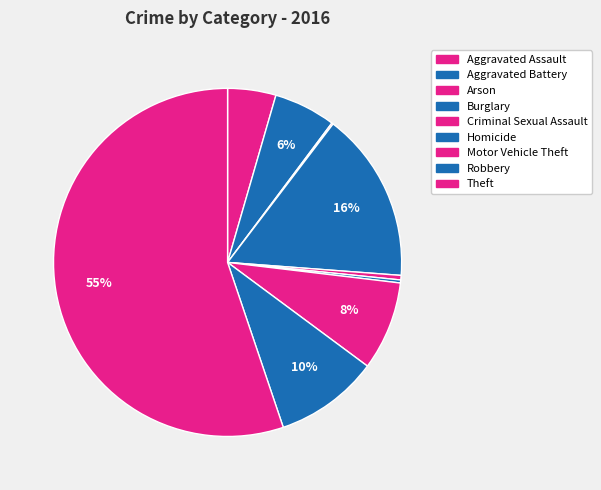

Which category has the smallest portion of the pie?

Arson